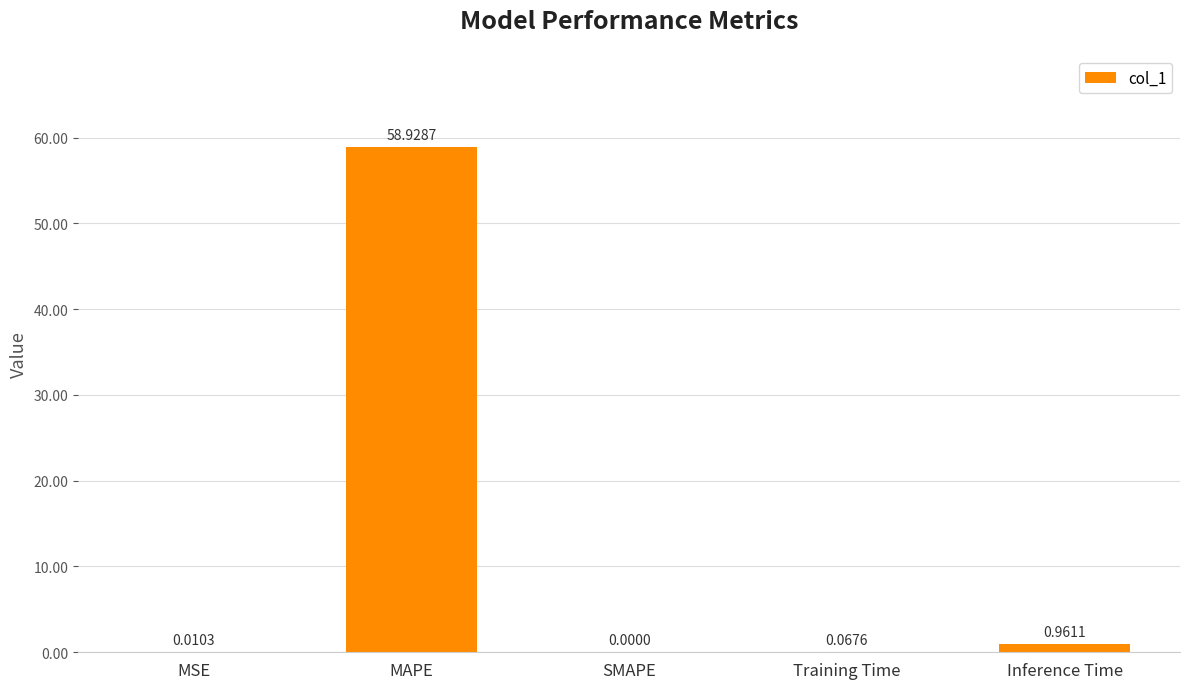

Which label corresponds to the largest value in the chart?

MAPE